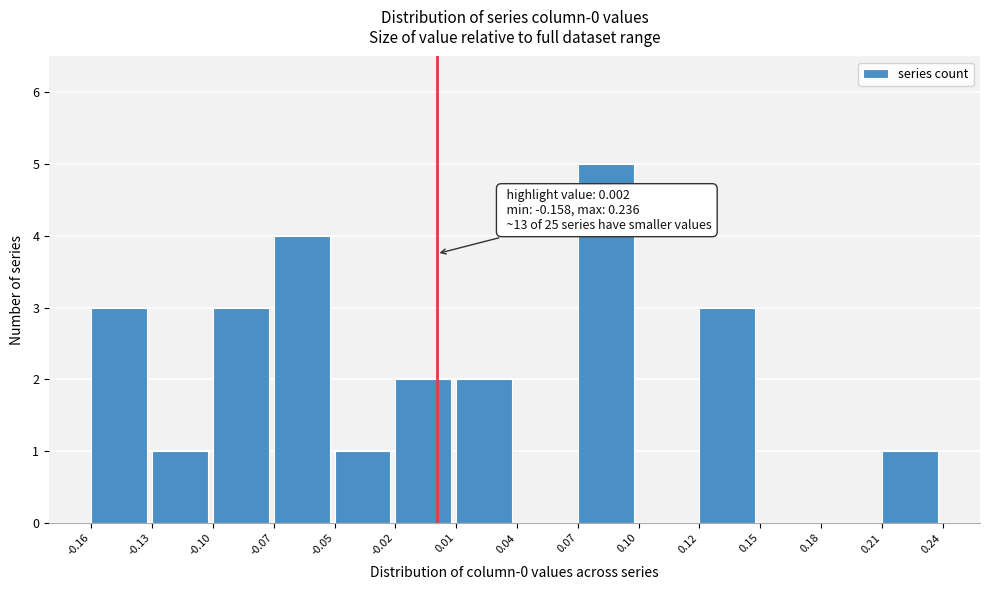

Reading right to left, transcribe all the data shown in this chart.

0.21=1	0.18=0	0.15=0	0.12=3	0.10=0	0.07=5	0.04=0	0.01=2	-0.02=2	-0.05=1	-0.07=4	-0.10=3	-0.13=1	-0.16=3